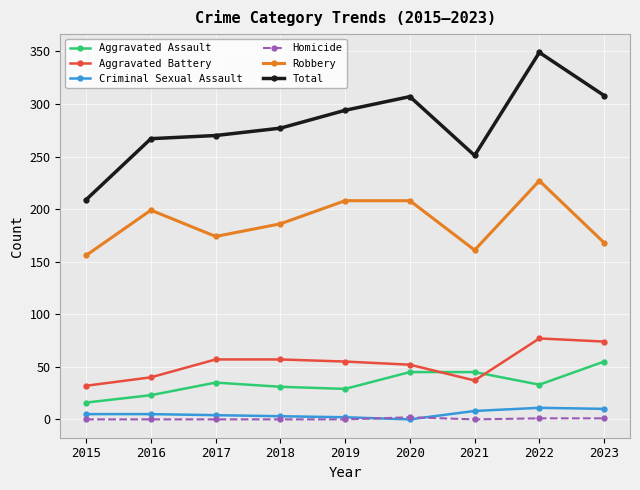

Is it true that Criminal Sexual Assault equals 5 at 2015?

True